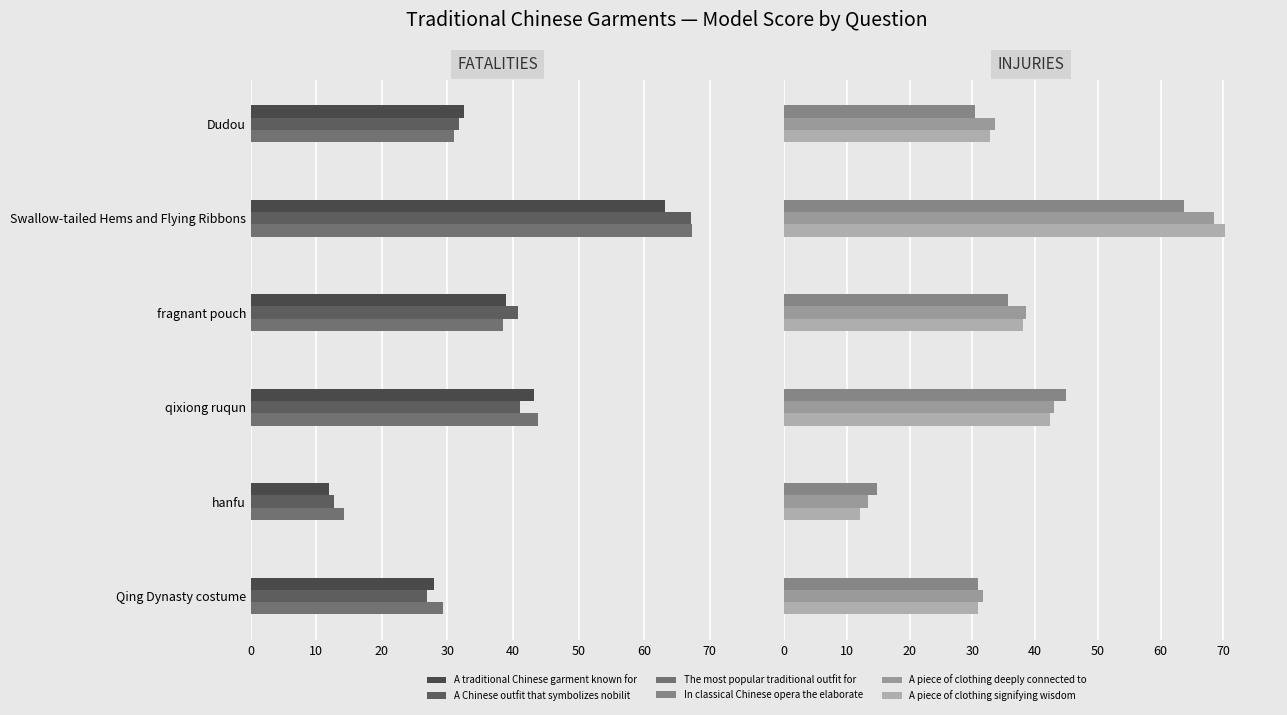

What is the approximate value of The most popular traditional outfit for at 10?

67.3